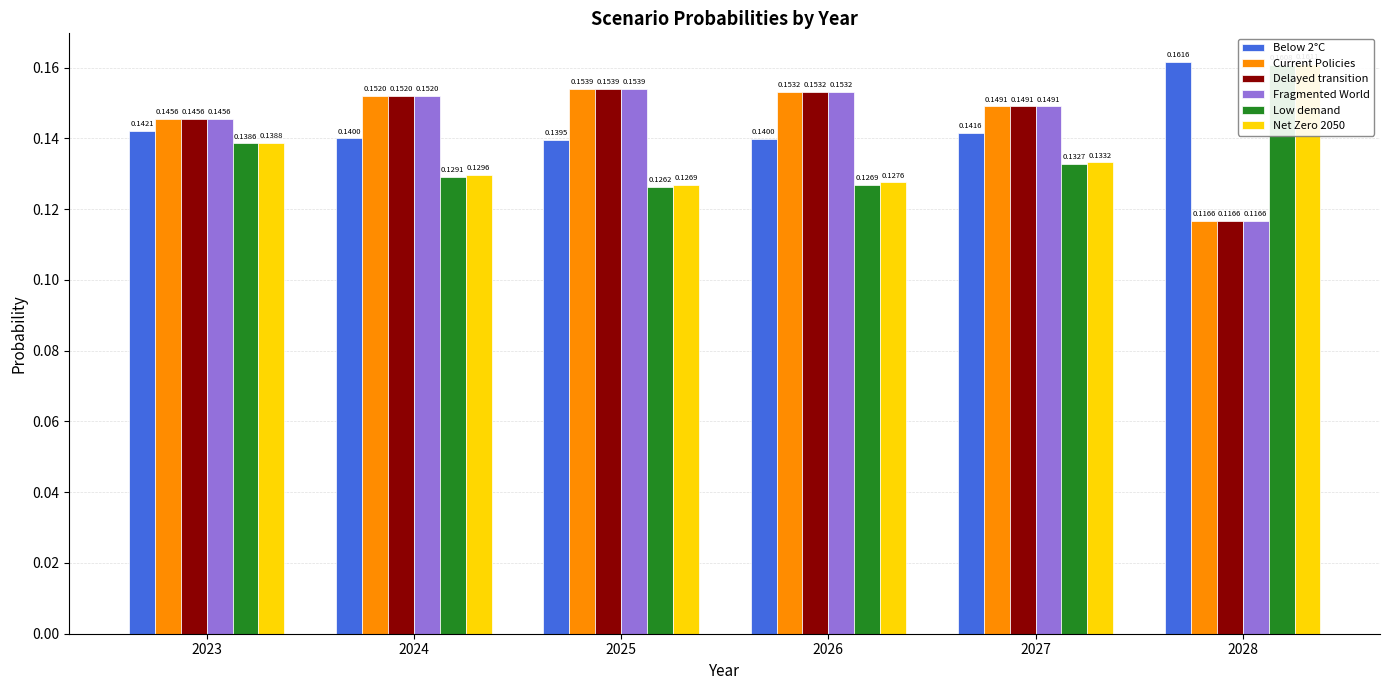

At how many categories does at least one series exceed 0?

6